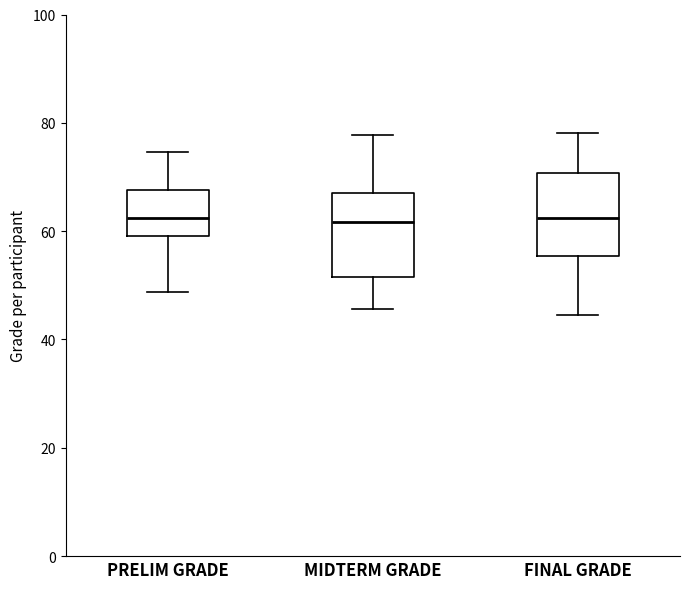

Reading left to right, read every box against the y-axis: the position of its median line, the range the box covers, and the ends of its whiskers. The values are not printed on the chart, so give them approximately, as read against the axis.

PRELIM GRADE: median 62, box 60 to 68, whiskers 48 to 74
MIDTERM GRADE: median 62, box 52 to 68, whiskers 46 to 78
FINAL GRADE: median 62, box 56 to 70, whiskers 44 to 78